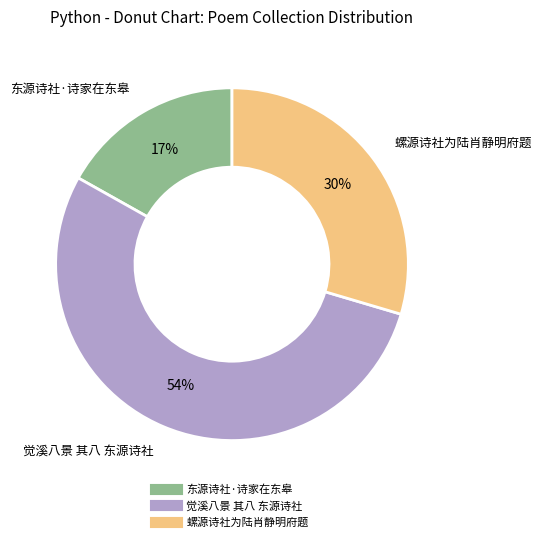

To the nearest percent, what is the difference between the largest and smallest slice percentages?

37%